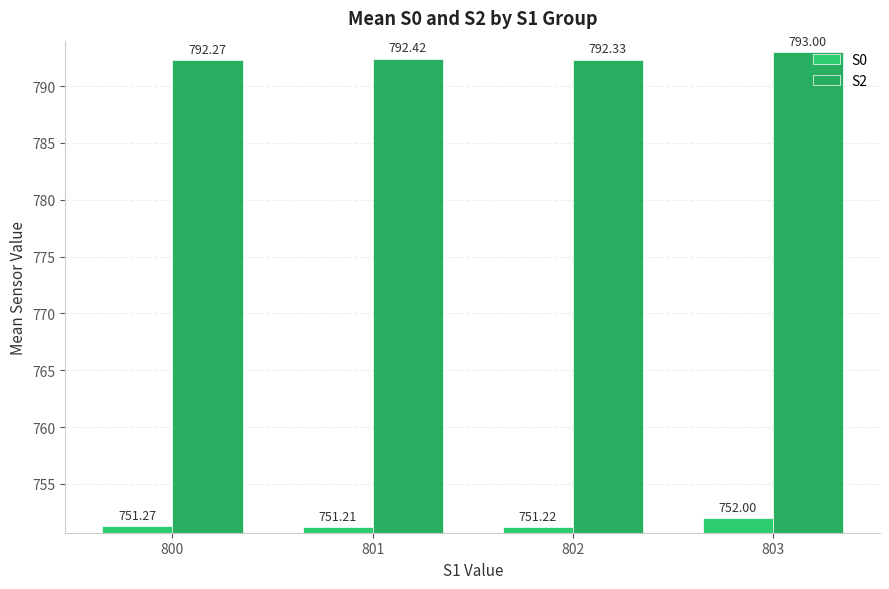

List the series in order of their overall mean, lowest first.

S0, S2